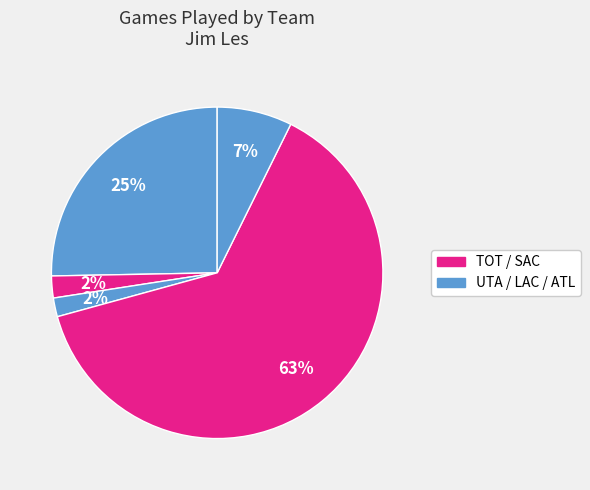

How many segments does this pie chart have?

5